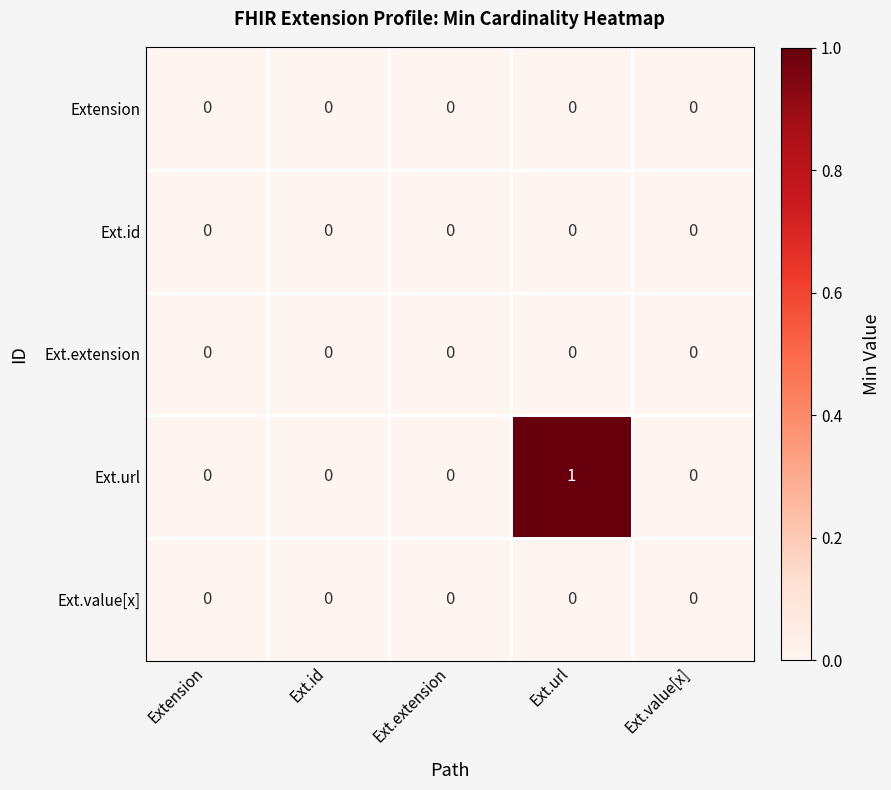

How many distinct data groups are displayed?

5